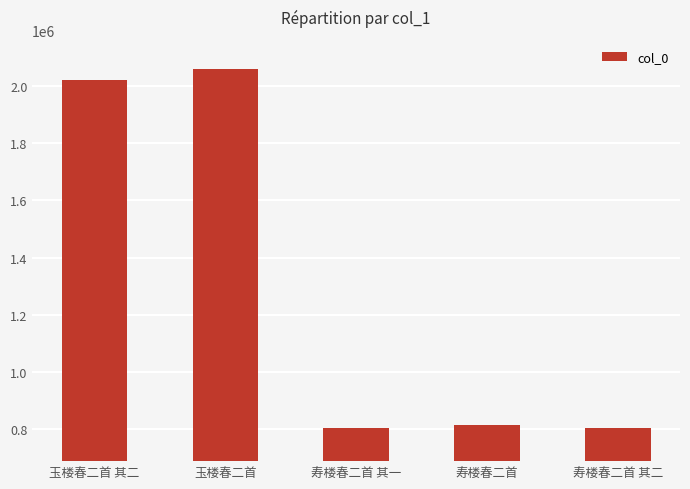

What is the greatest value displayed?

2058284